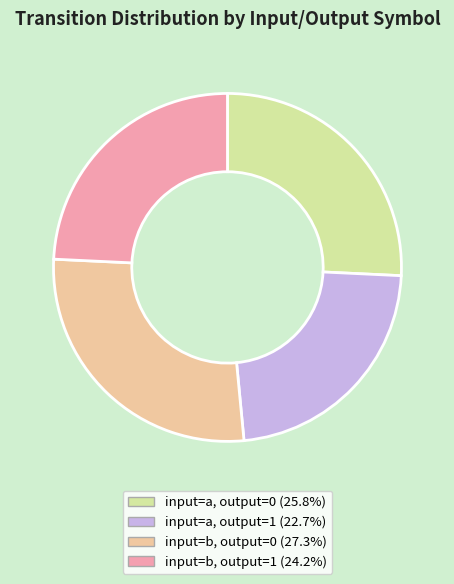

True or false: input=a, output=0 accounts for 26% of the total.

True